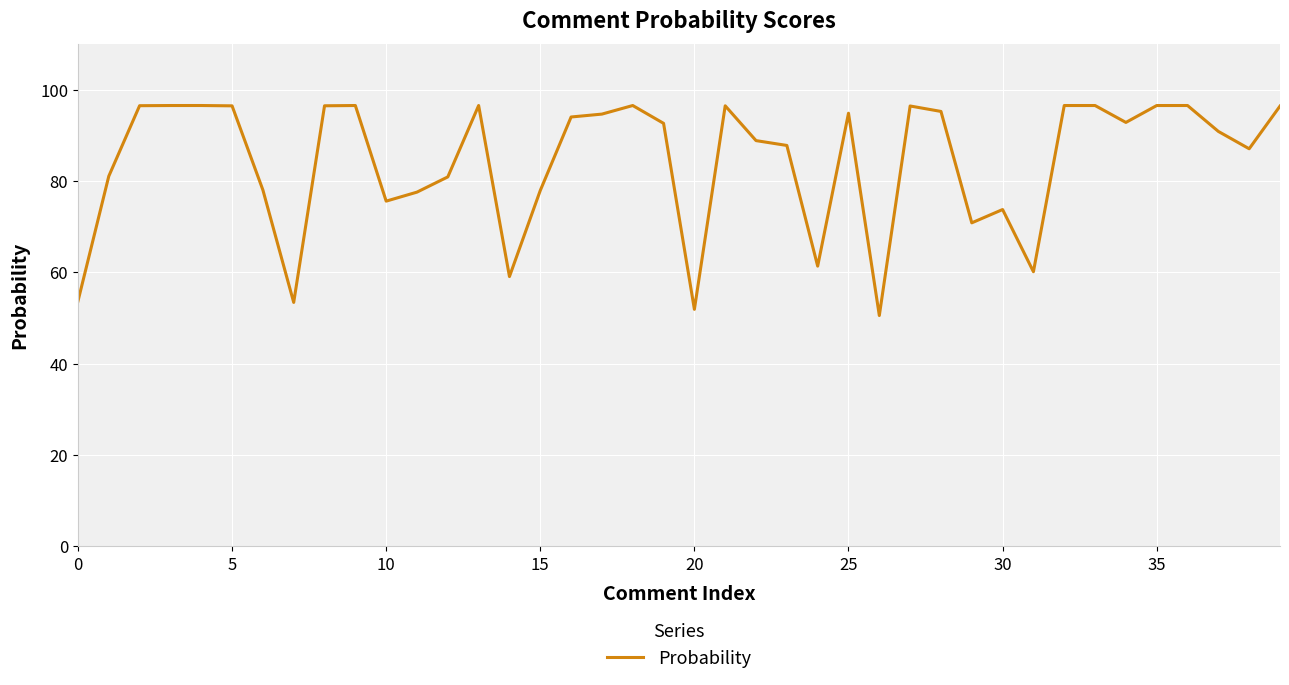

What is the greatest value displayed?

96.5